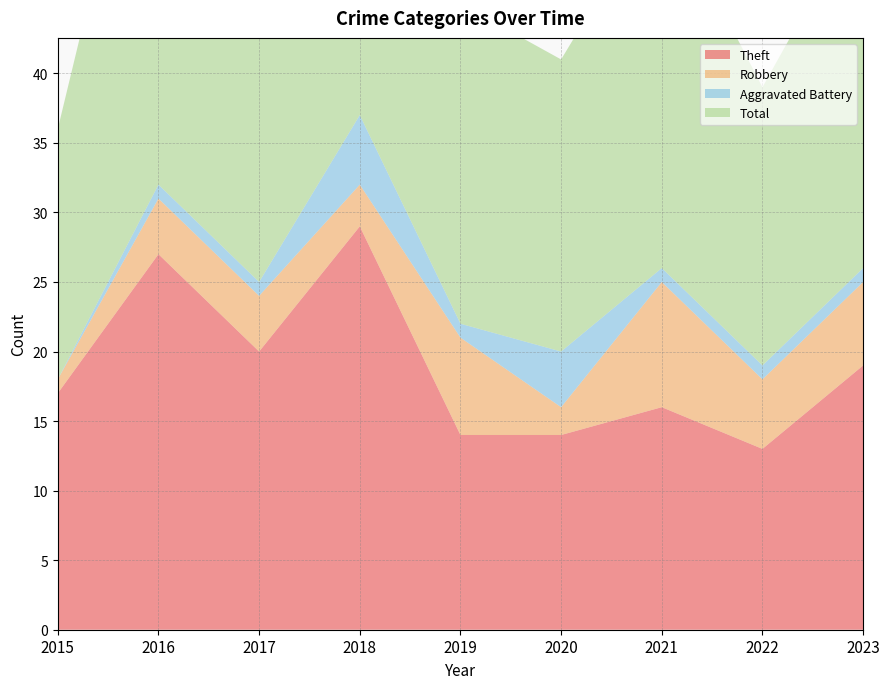

Reading left to right, what are all the values shown in this chart?

Theft: 2015=17	2016=27	2017=20	2018=29	2019=14	2020=14	2021=16	2022=13	2023=19
Robbery: 2015=1	2016=4	2017=4	2018=3	2019=7	2020=2	2021=9	2022=5	2023=6
Aggravated Battery: 2015=0	2016=1	2017=1	2018=5	2019=1	2020=4	2021=1	2022=1	2023=1
Total: 2015=18	2016=34	2017=25	2018=37	2019=23	2020=21	2021=27	2022=20	2023=26